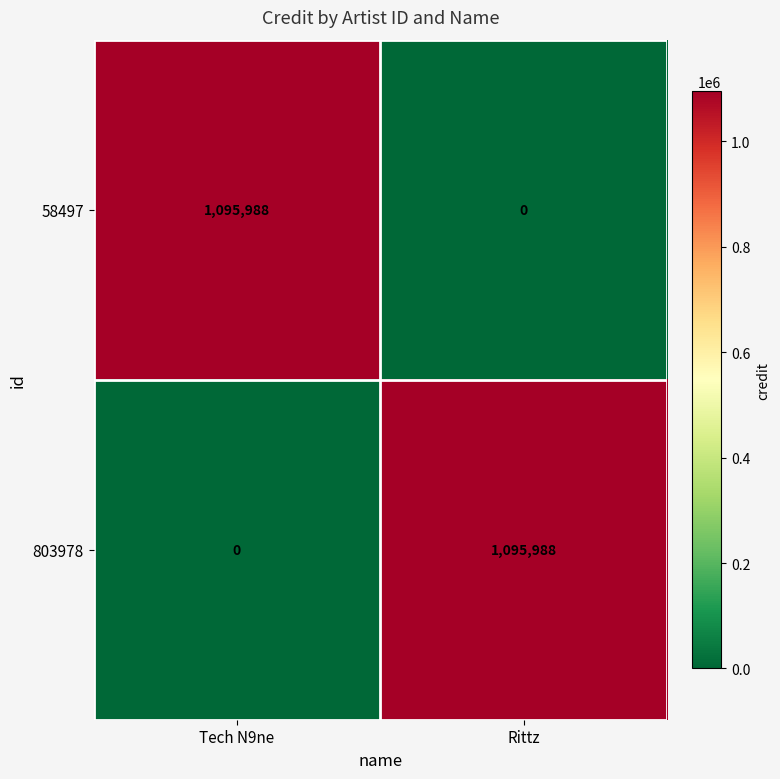

Reading left to right, list all the values displayed in this chart.

58497: 1095988	0
803978: 0	1095988